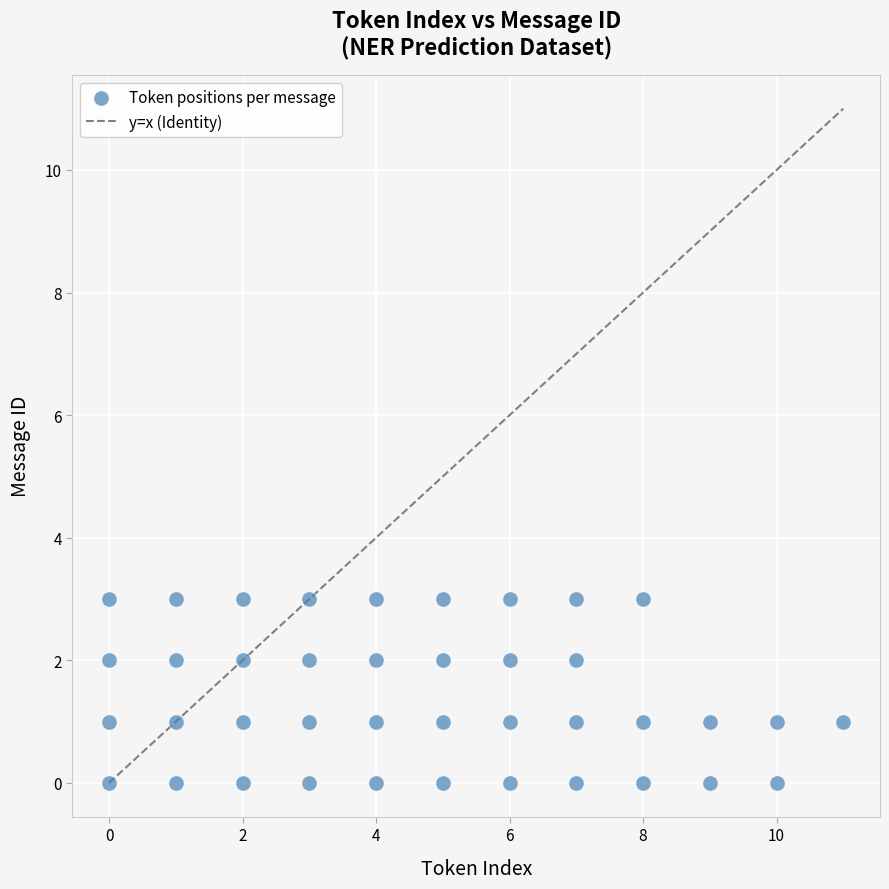

What is the range of X values (max minus min)?

11